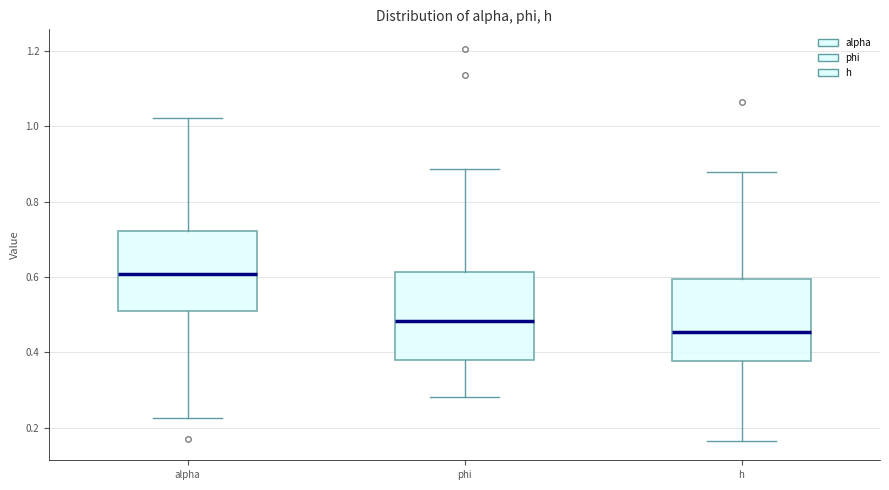

Where does the upper whisker of the box for alpha end on the y-axis? The values are not printed on the chart, so give them approximately, as read against the axis.

1.02